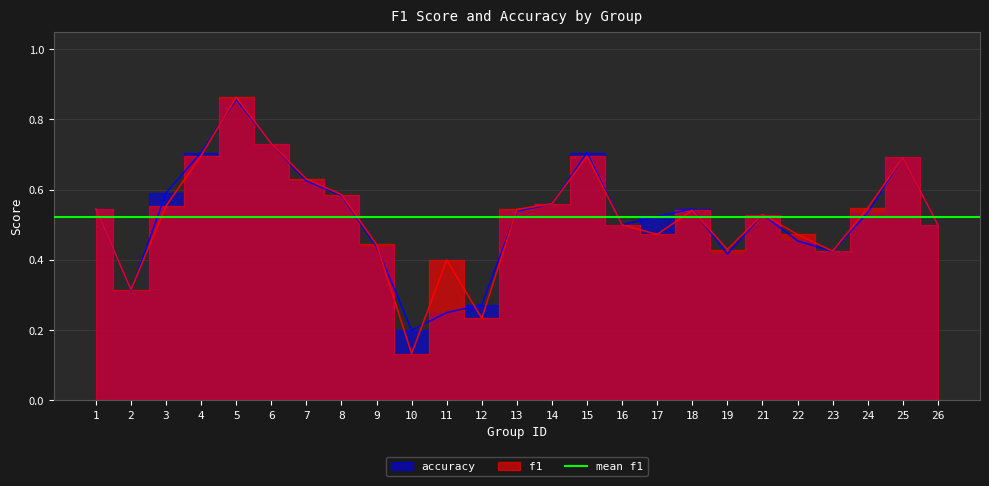

List the series in order of their overall mean, lowest first.

accuracy, f1